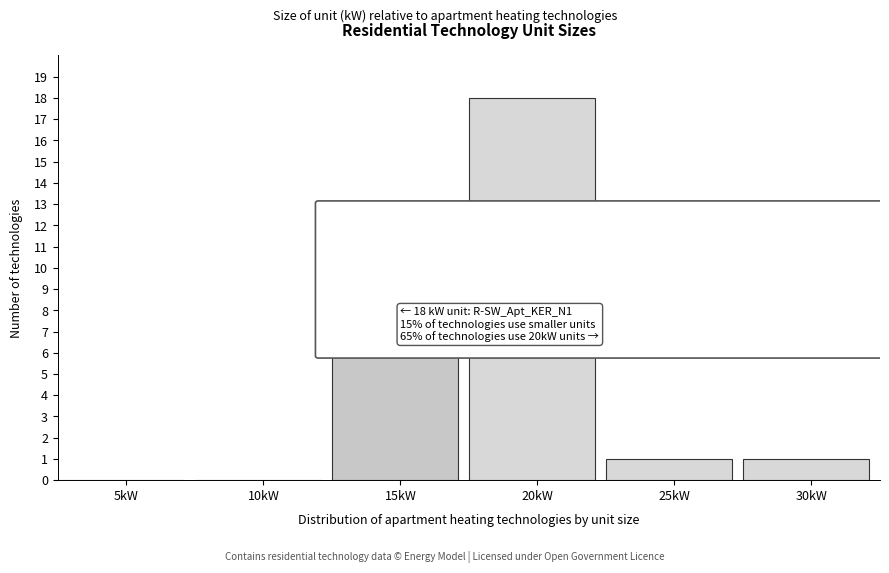

Reading right to left, what are all the values shown in this chart?

30kW=1	25kW=1	20kW=18	15kW=6	10kW=0	5kW=0